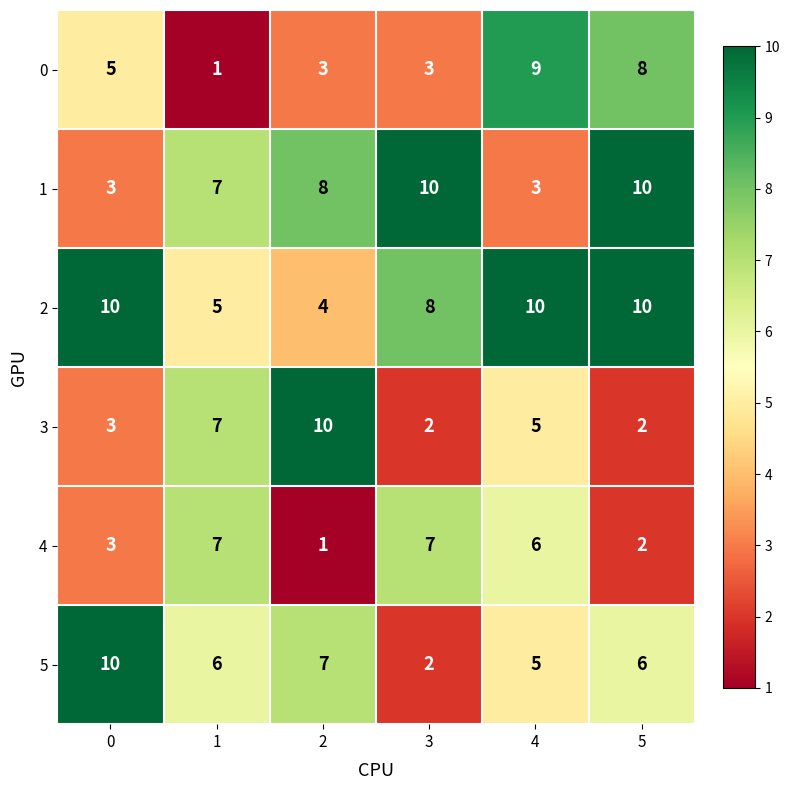

At how many categories does at least one series exceed 5?

6